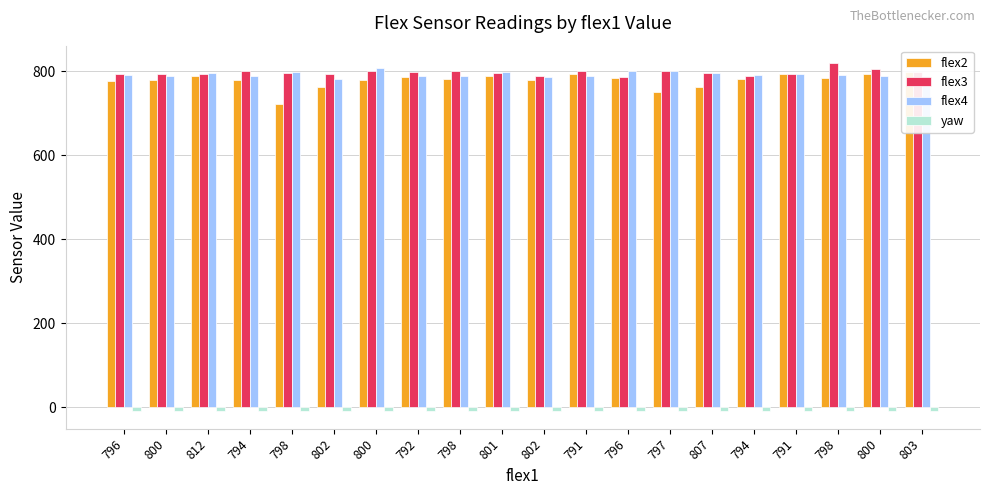

At which label is flex2 closest to 760?

807